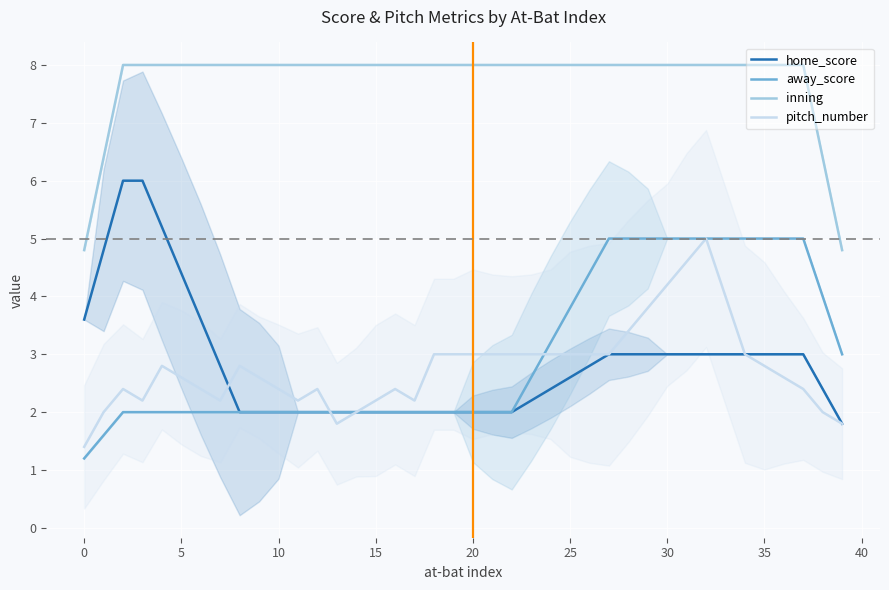

Which category has the lowest value in the away_score series?

0